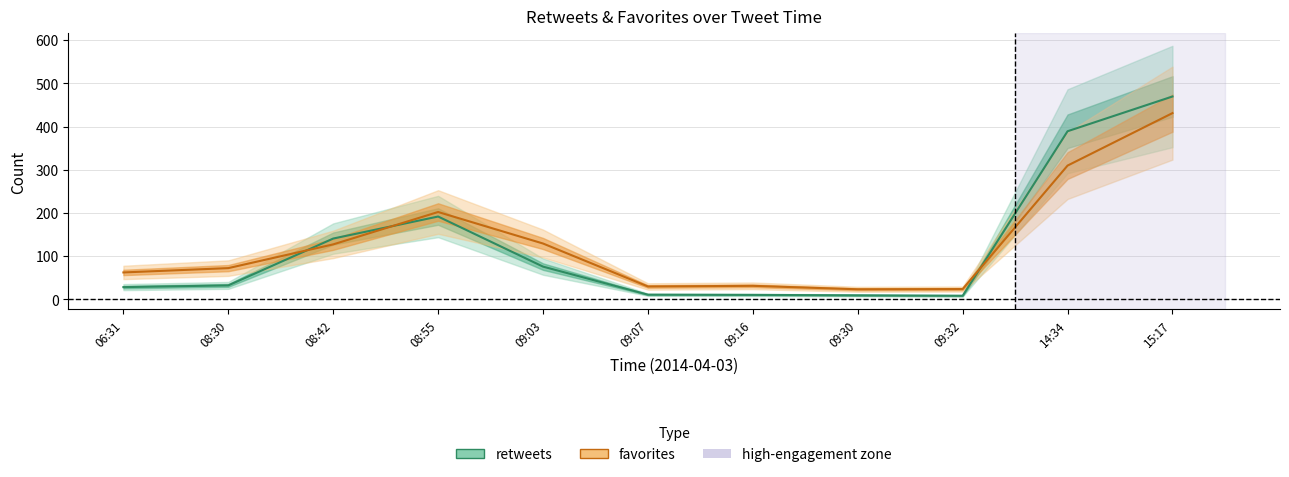

What is the label of the 11th point from the right?

06:31